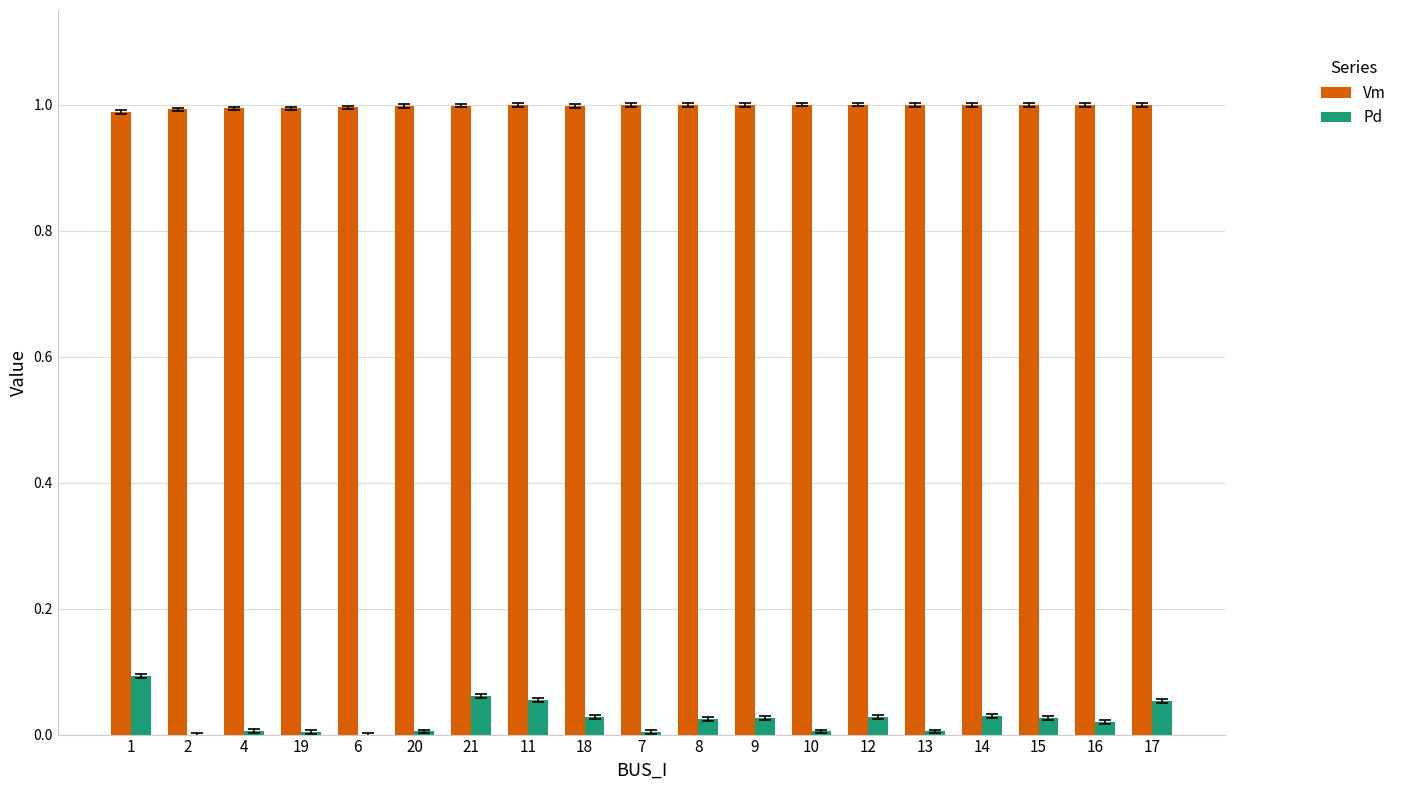

True or false: Vm has a value of 1.0 at 14.

True